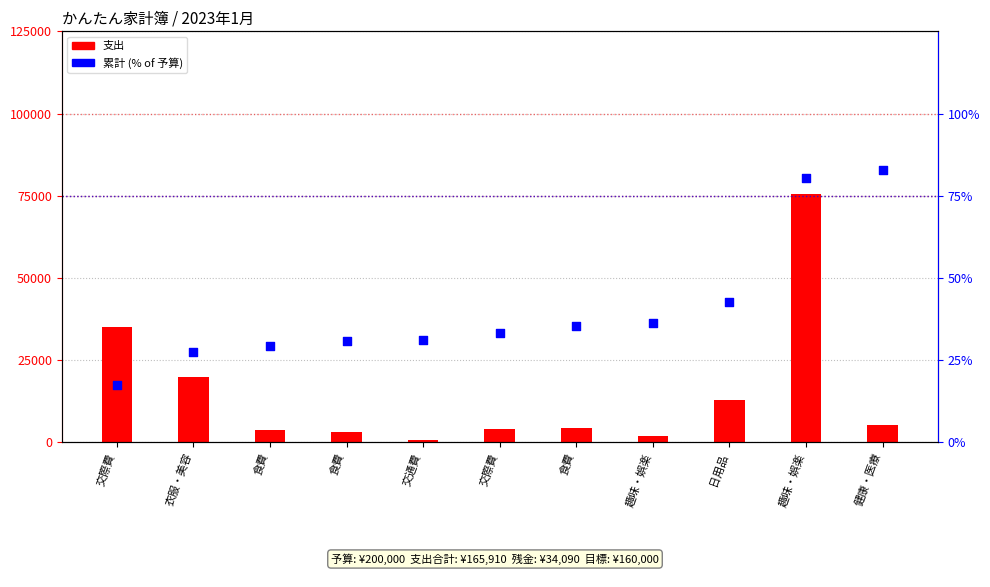

Which series has the largest total across all categories?

支出